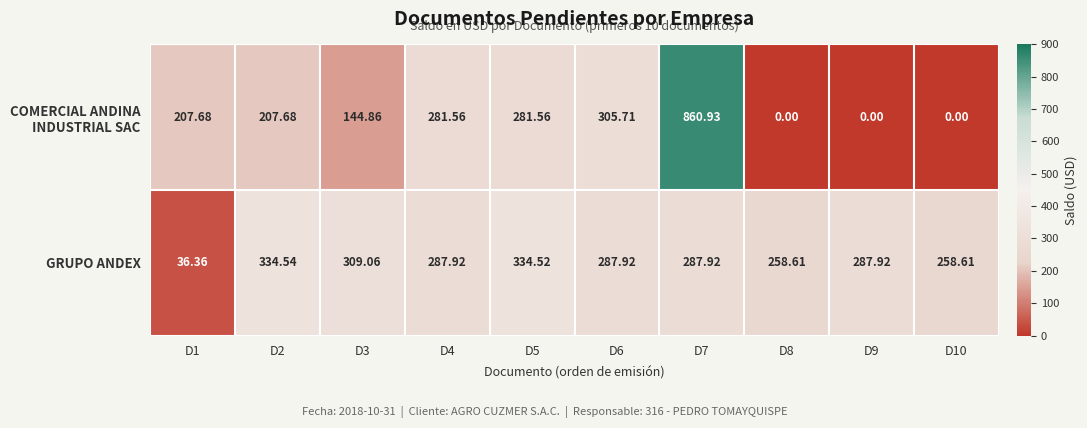

Which series has the largest total across all categories?

GRUPO ANDEX